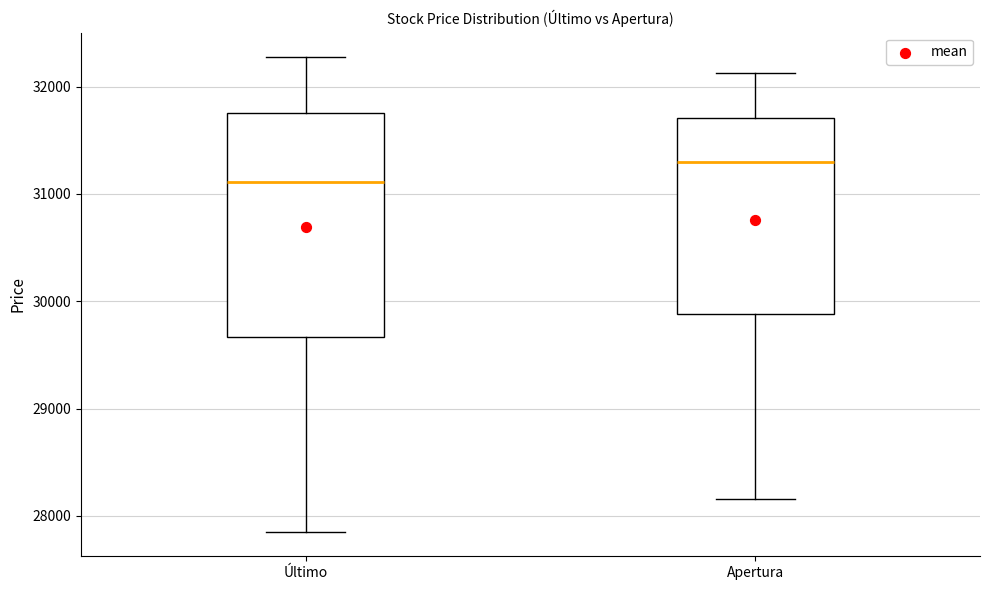

Where is the lower edge of the box for Apertura on the y-axis? The values are not printed on the chart, so give them approximately, as read against the axis.

29900